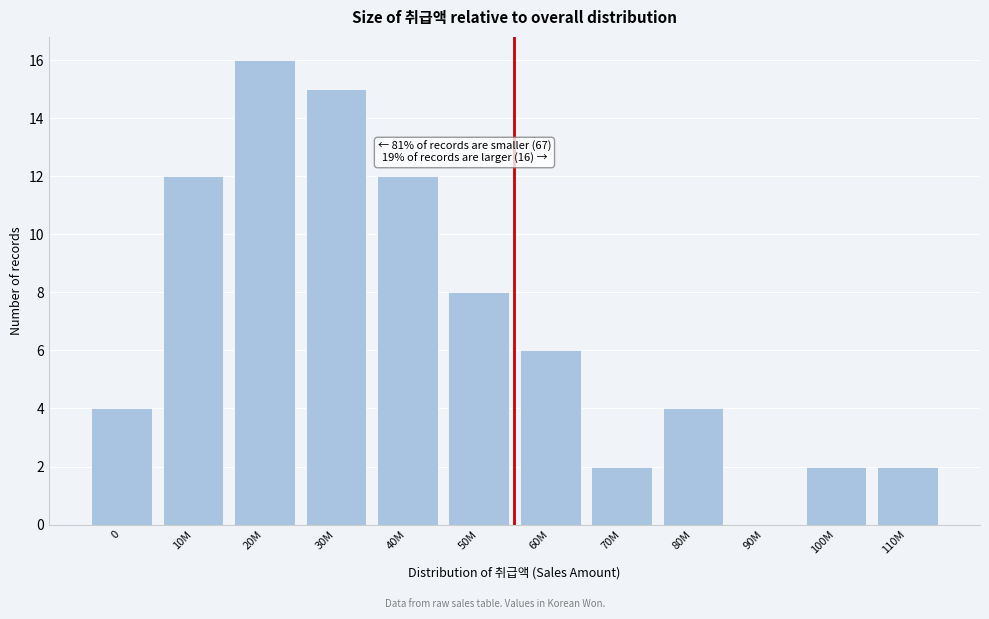

Reading left to right, what are all the values shown in this chart?

0=4	10M=12	20M=16	30M=15	40M=12	50M=8	60M=6	70M=2	80M=4	90M=0	100M=2	110M=2